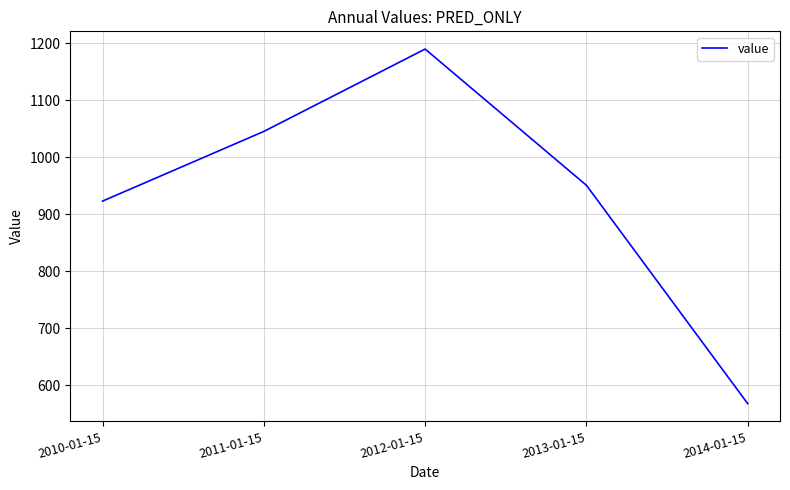

At which label is the value closest to 878?

2010-01-15